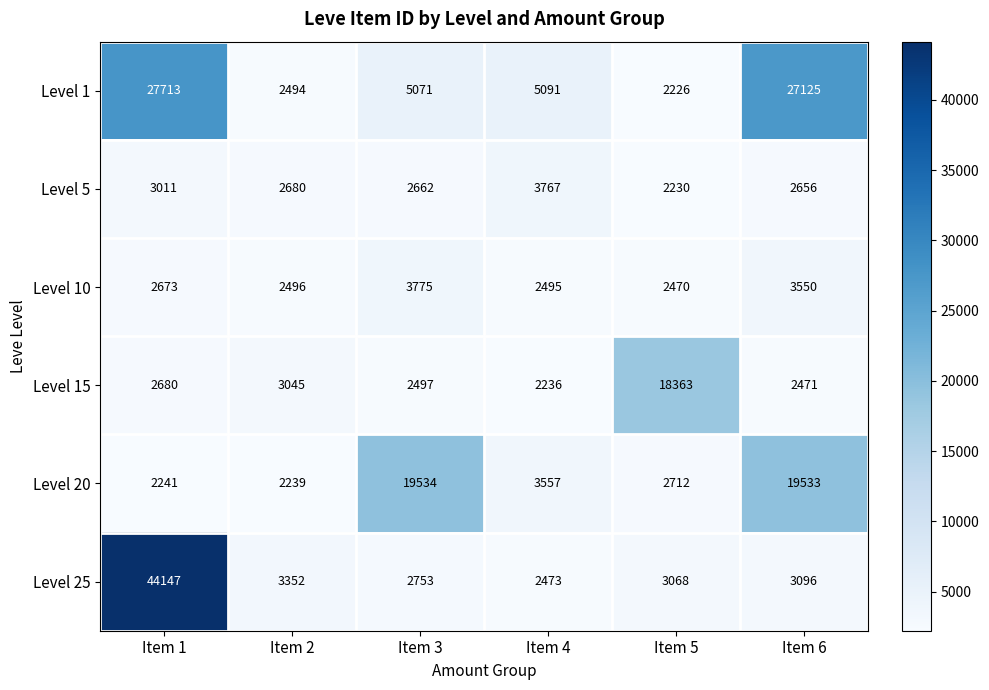

Which label corresponds to the largest value in the chart?

Item 1